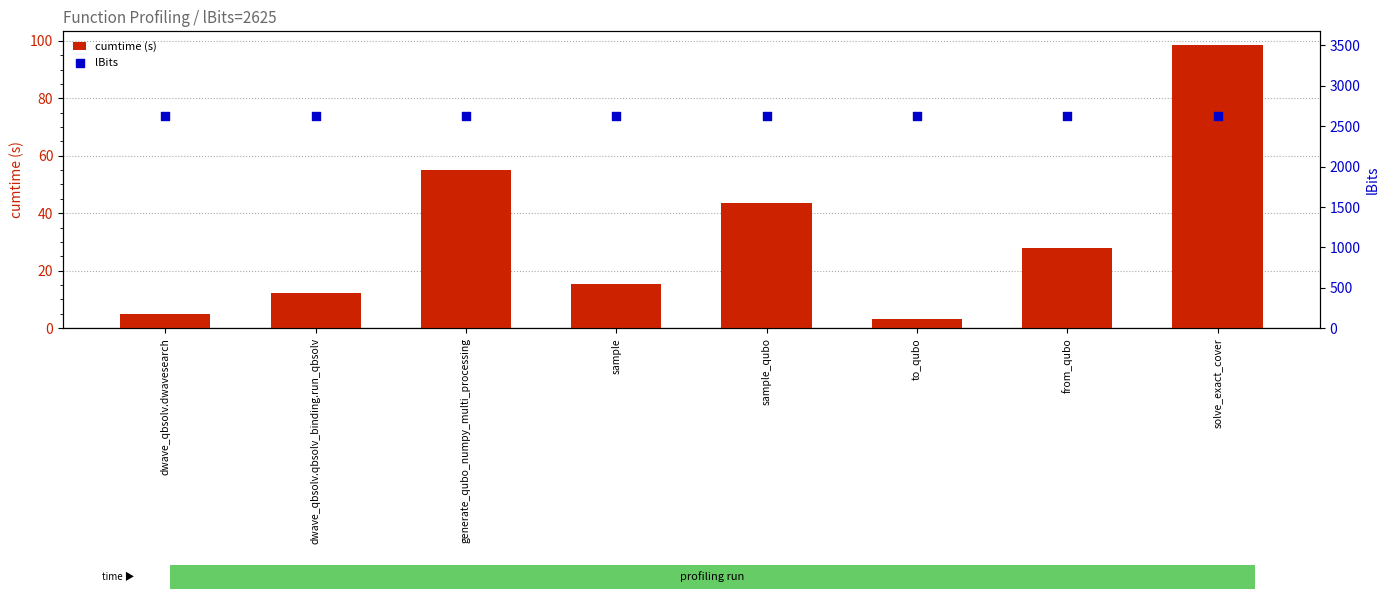

What are all the series names shown in the legend?

cumtime (s), lBits